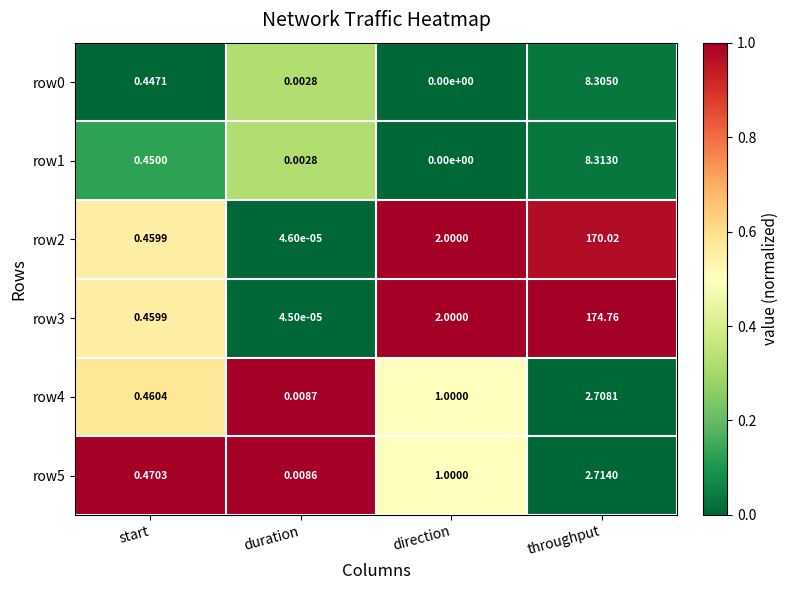

Which series has the widest spread of values?

row3